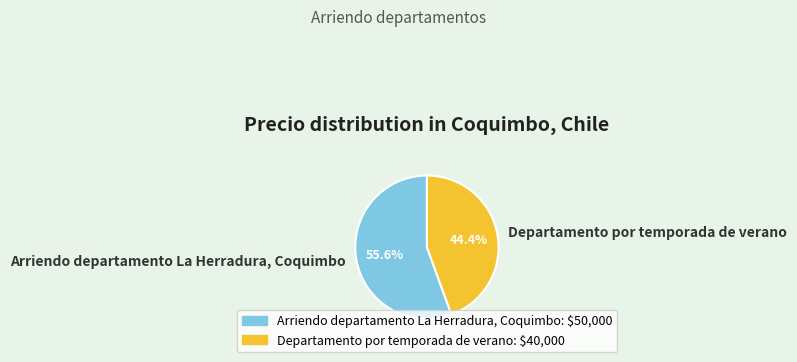

Which slice is the smallest?

Departamento por temporada de verano